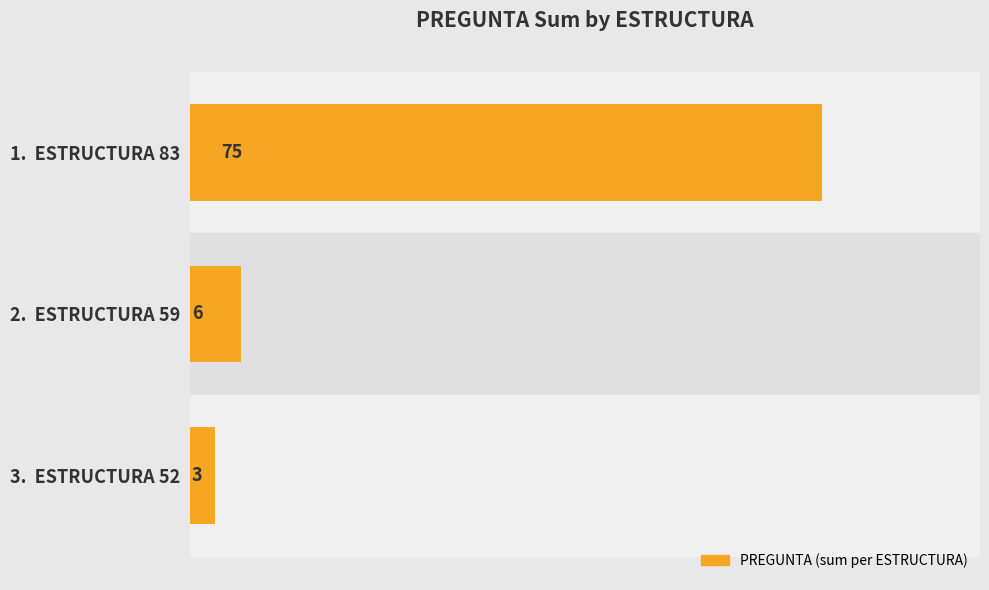

List the labels in order of value, largest first.

1.  ESTRUCTURA 83, 2.  ESTRUCTURA 59, 3.  ESTRUCTURA 52